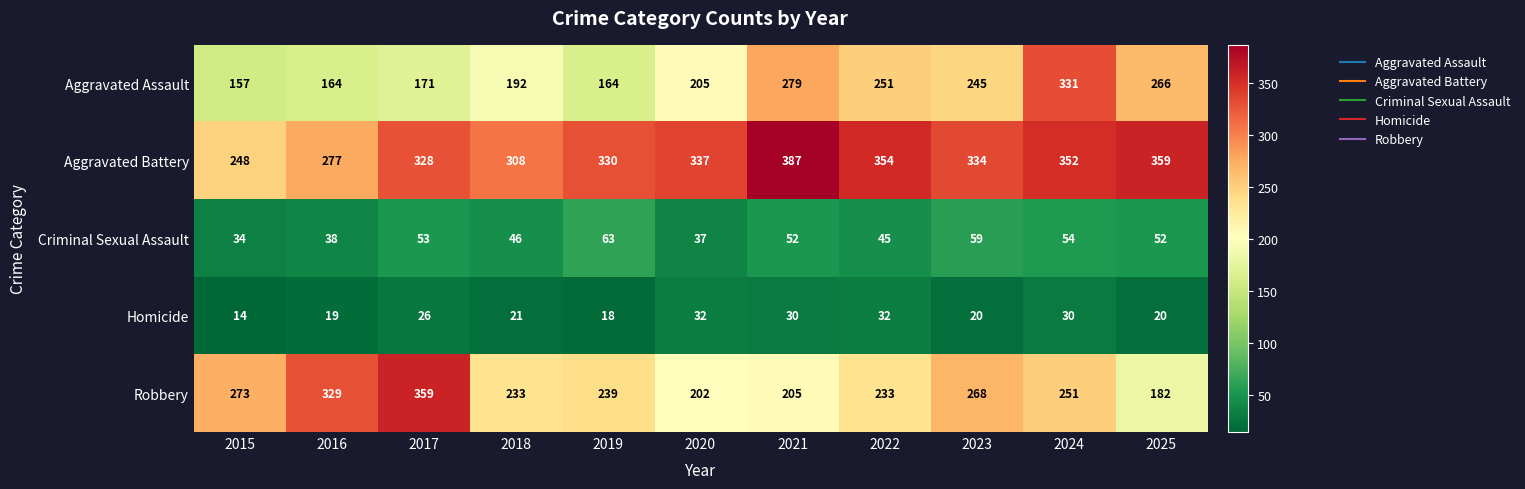

Which label corresponds to the largest value in the chart?

2021